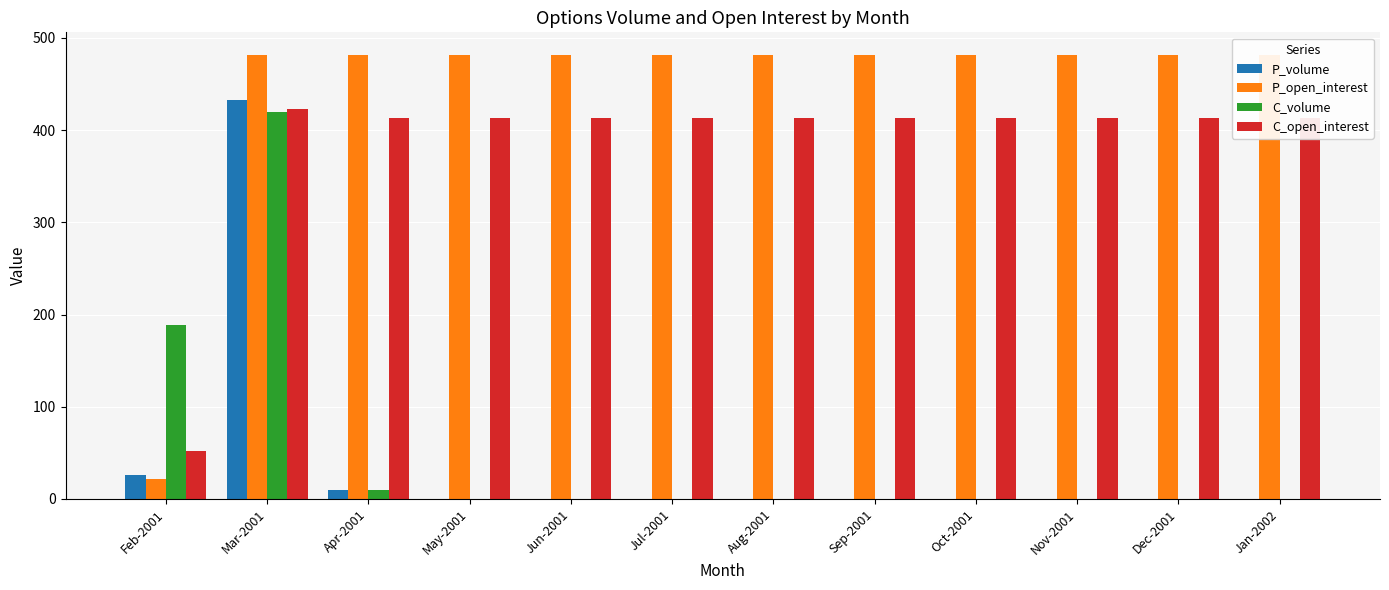

What is the maximum value for C_volume?

420